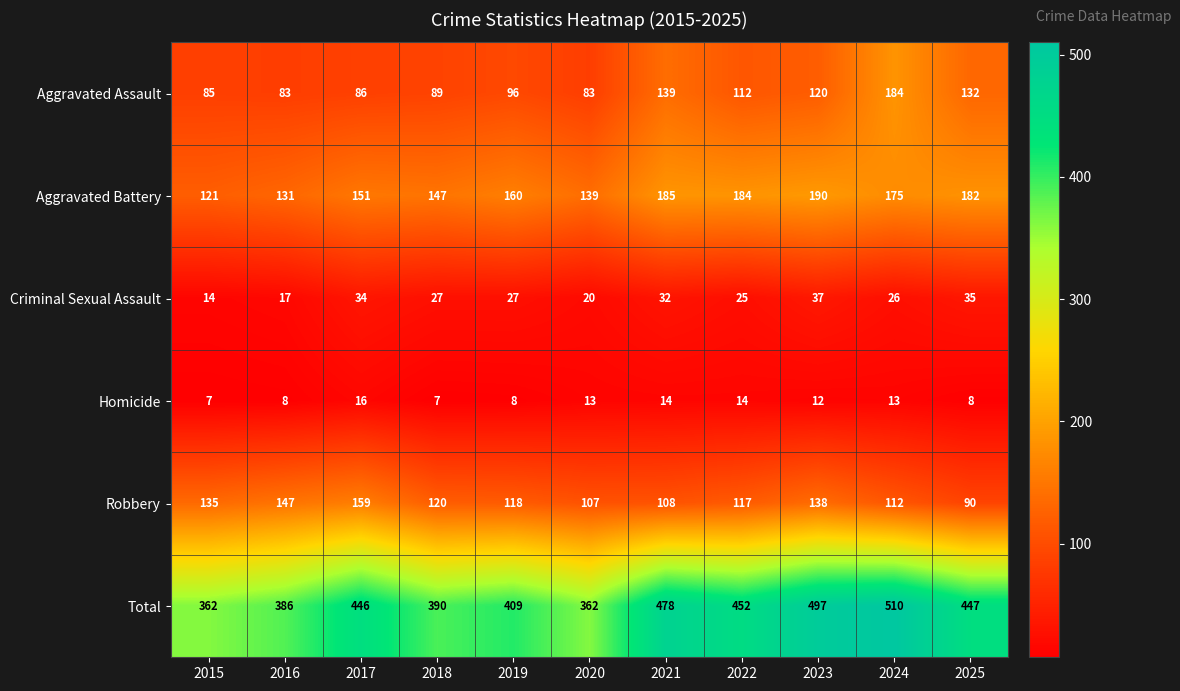

What is the lowest value of the Aggravated Battery series?

121